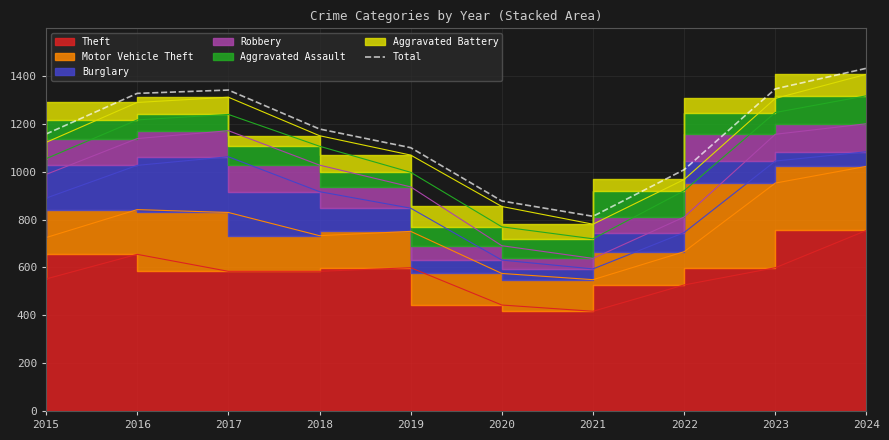

What is the difference between the maximum and minimum values?

619